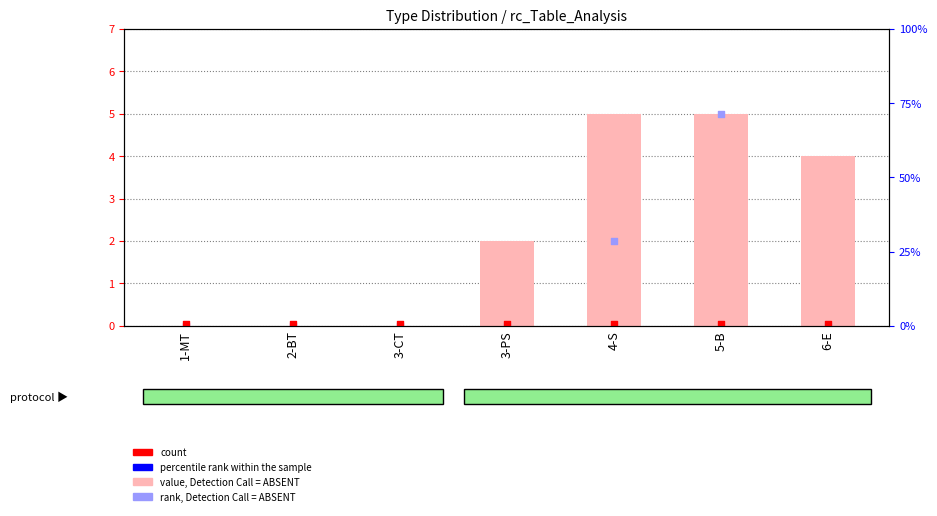

Is the value of count at 3-CT greater than the value of No (value, Detection Call = ABSENT) at 3-CT?

Yes